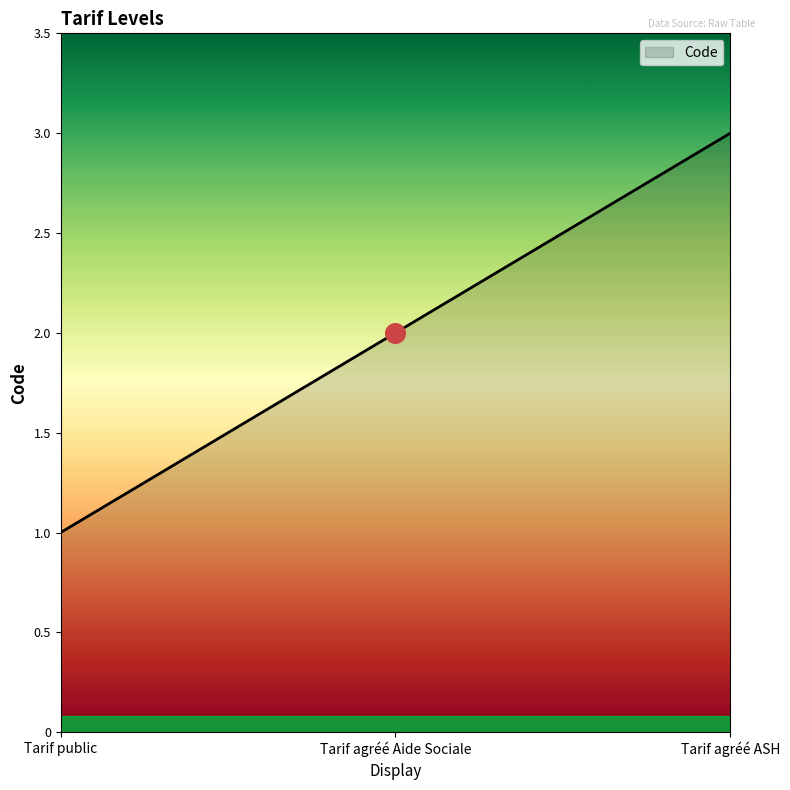

What is the change in value from Tarif agréé Aide Sociale to Tarif agréé ASH?

+1